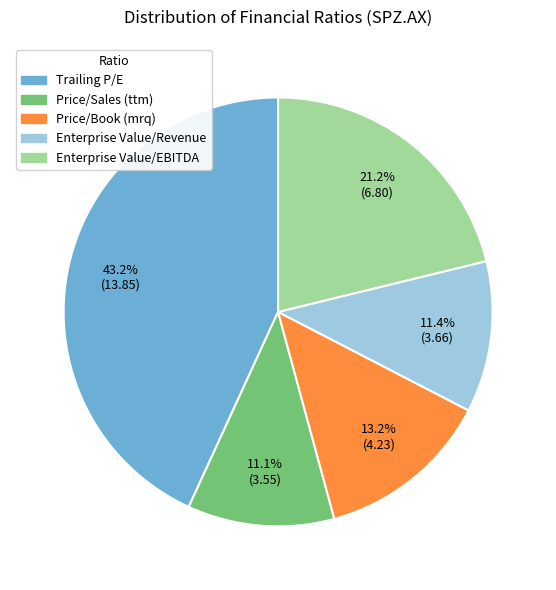

Approximately how many times larger is the value at Trailing P/E compared to Price/Sales (ttm)?

3.9